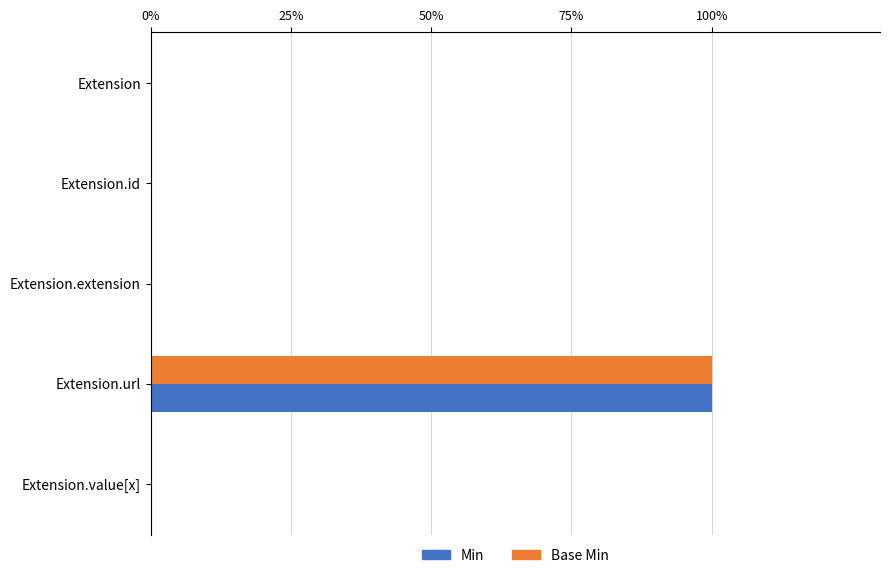

What are all the series names shown in the legend?

Min, Base Min